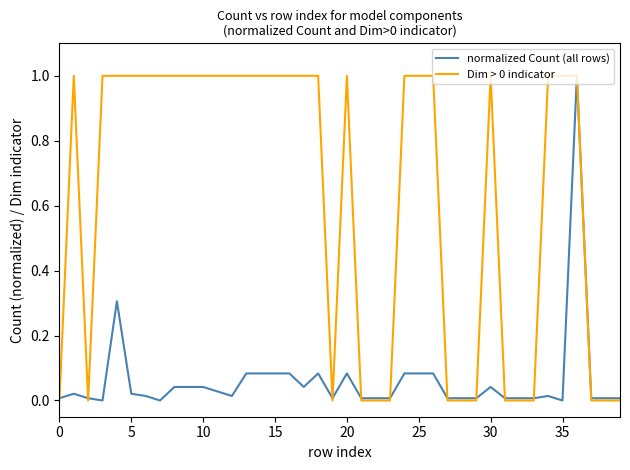

Which series has the largest range (max minus min)?

normalized Count (all rows)